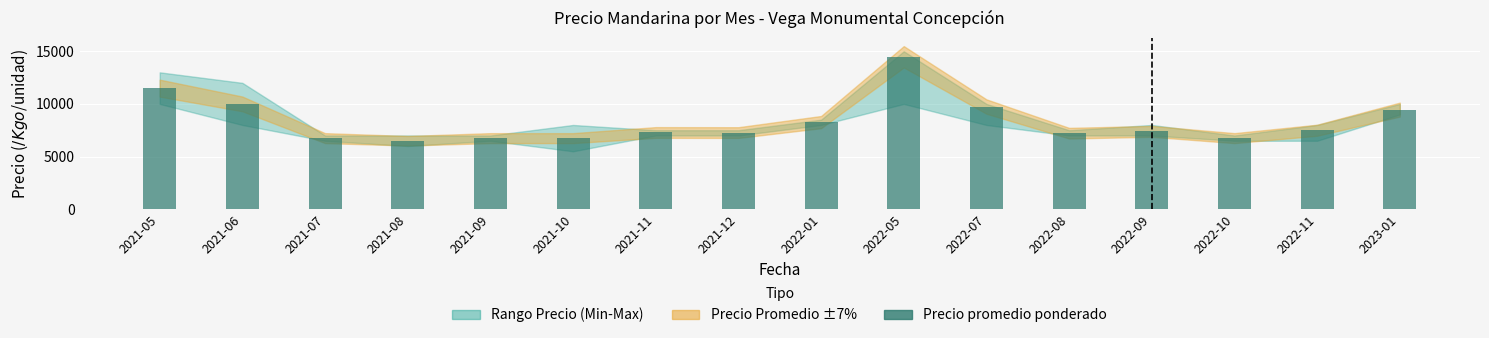

What is the sum of the values at 2021-10 and 2021-12?

14028